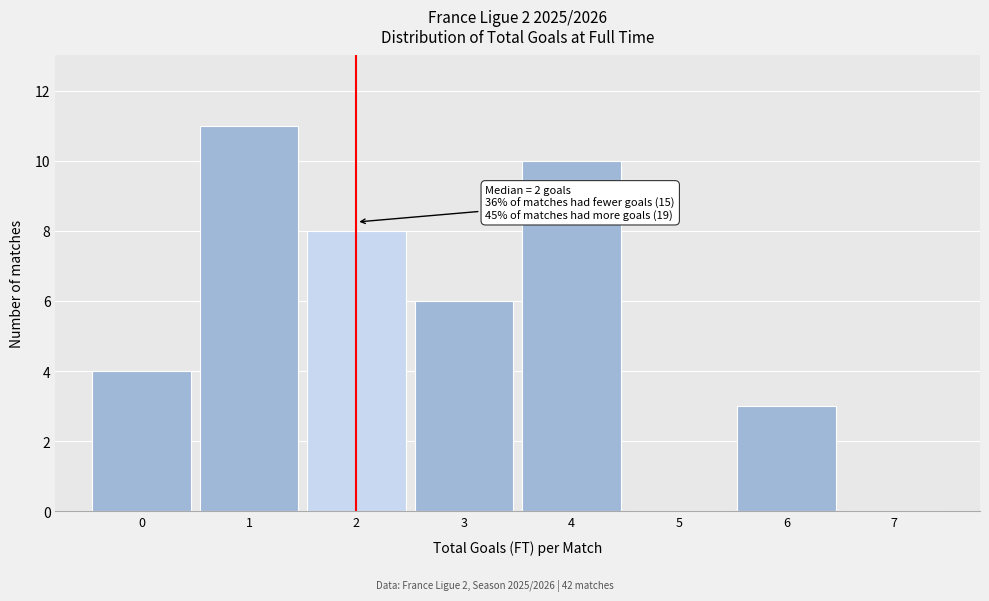

Over which range of the x-axis is the bar tallest?

0.5 to 1.5